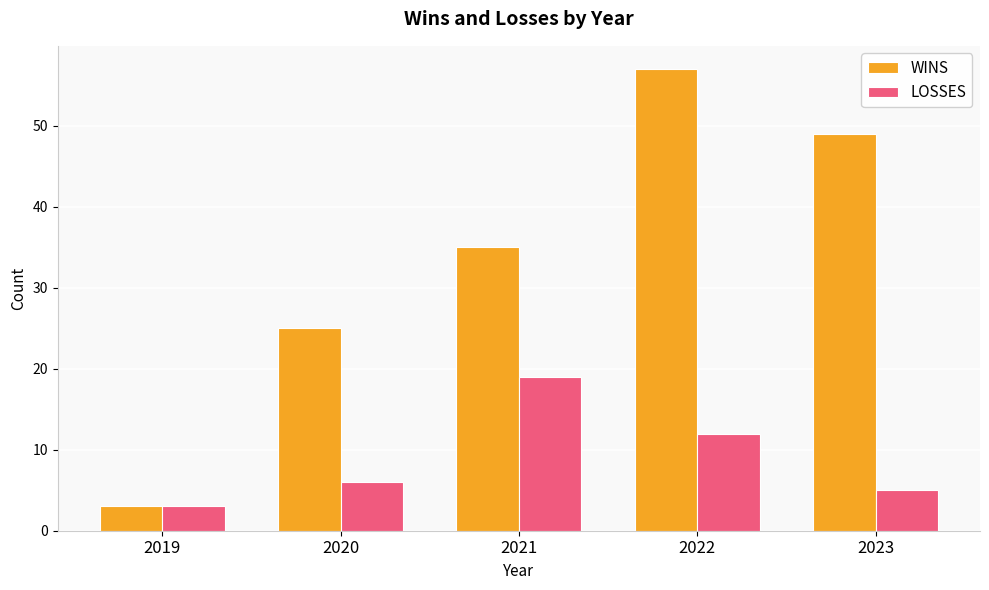

How many data points in LOSSES are less than 6?

2